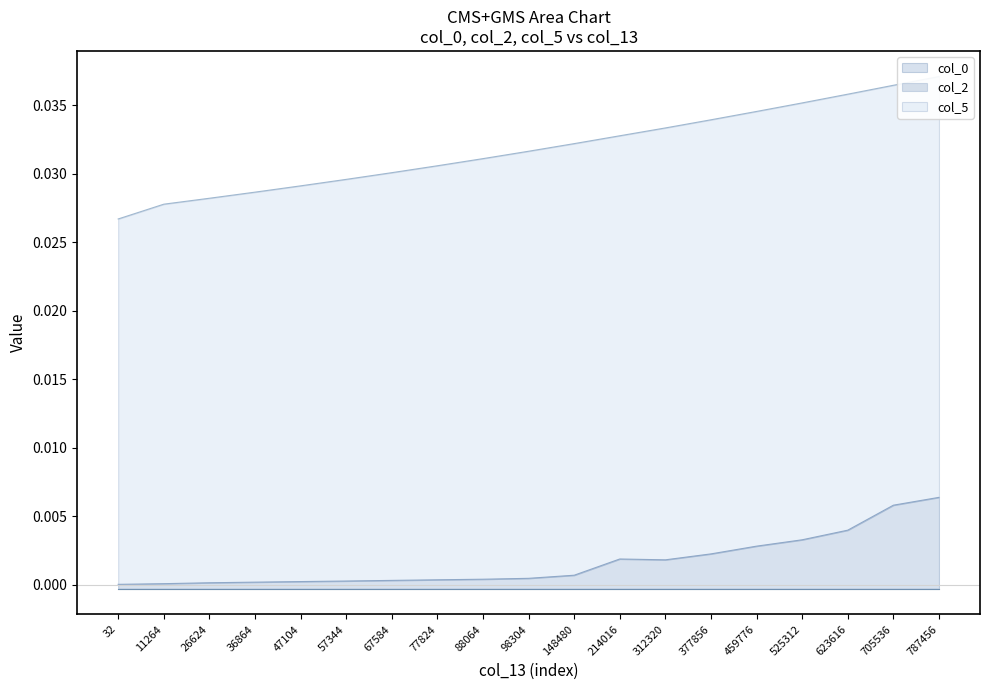

True or false: col_0 and col_5 cross at least once.

False